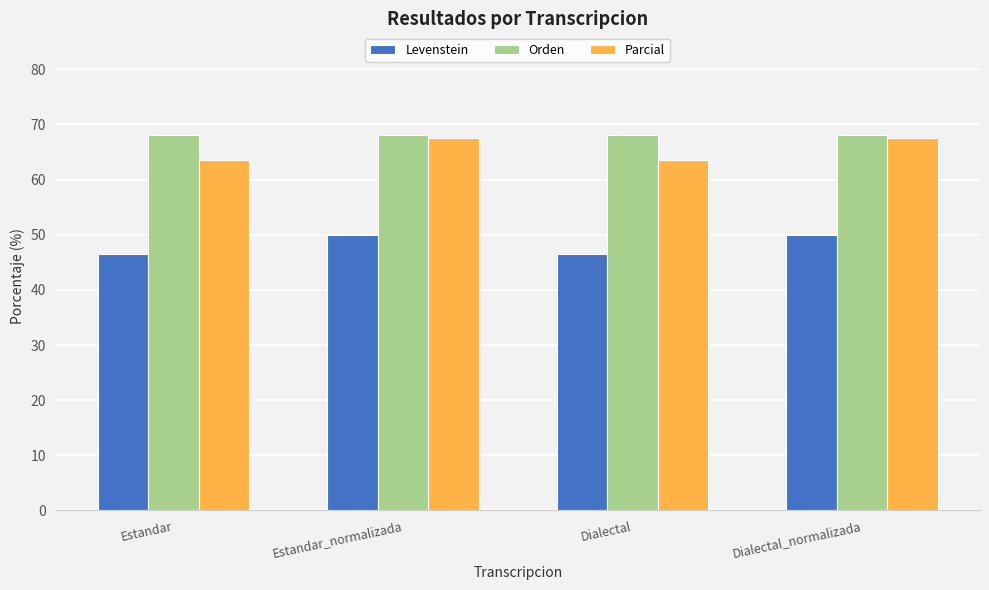

Rank the series at Dialectal from highest to lowest value.

Orden, Parcial, Levenstein